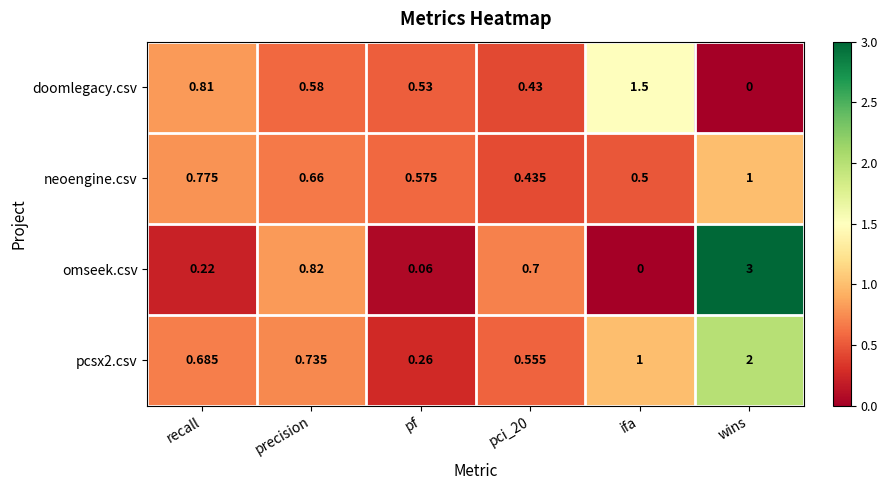

Which series has the largest range (max minus min)?

omseek.csv